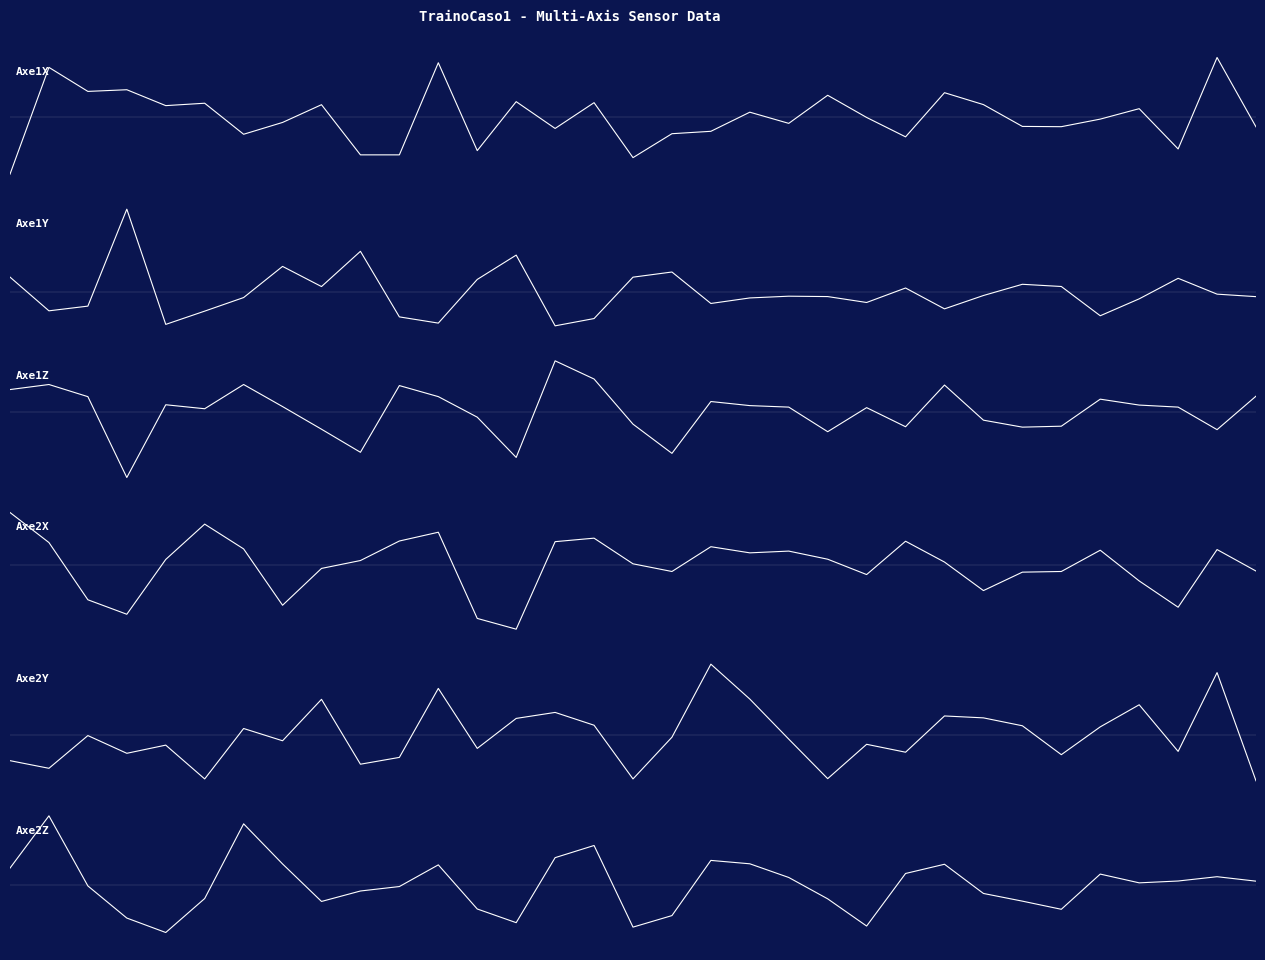

What is the value of the Axe1X point at the 32nd from the left?

936